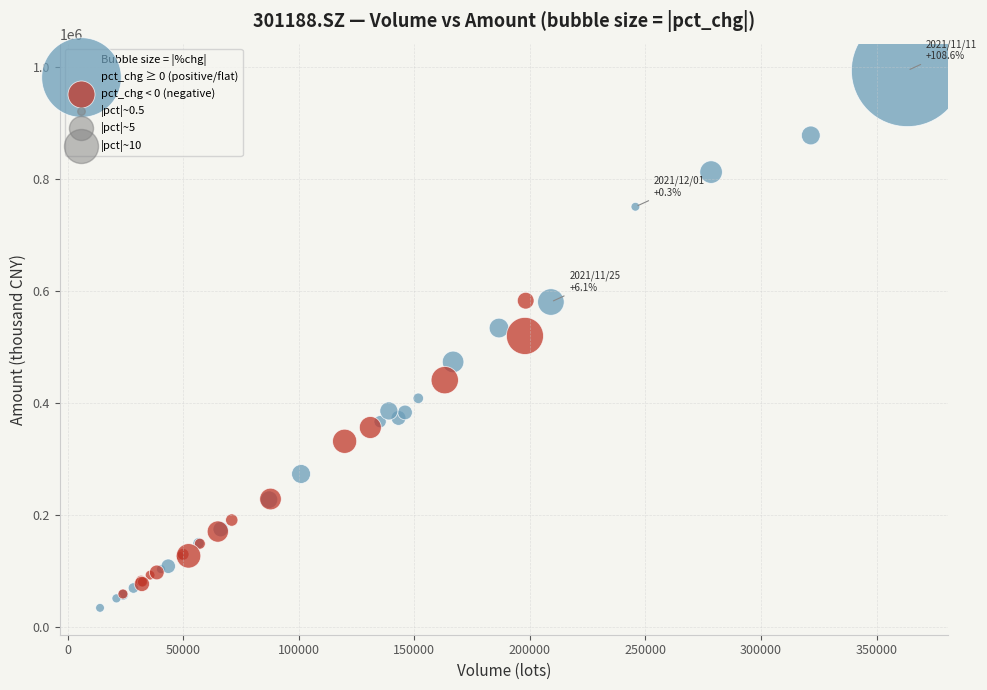

Which series has the widest spread of Y values?

pct_chg ≥ 0 (positive/flat)